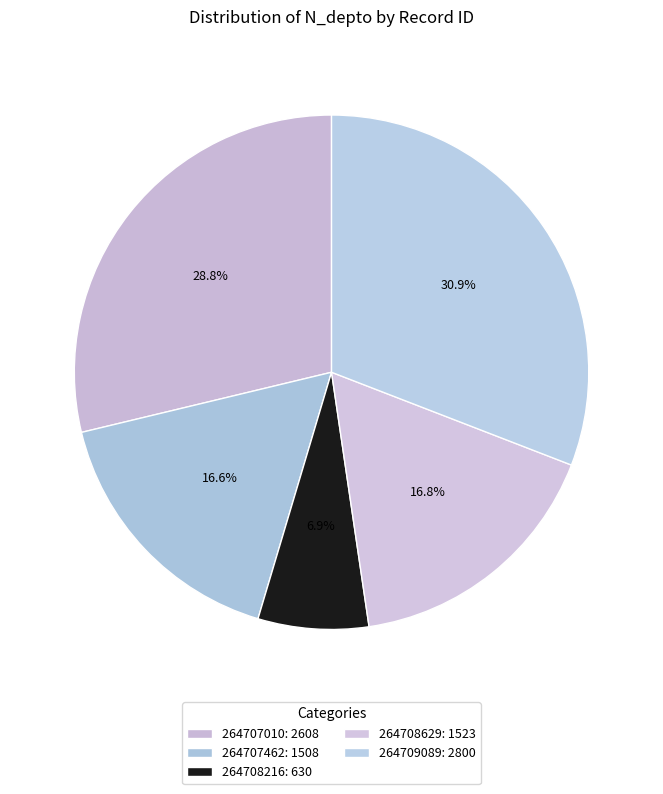

How many slices are in this pie chart?

5